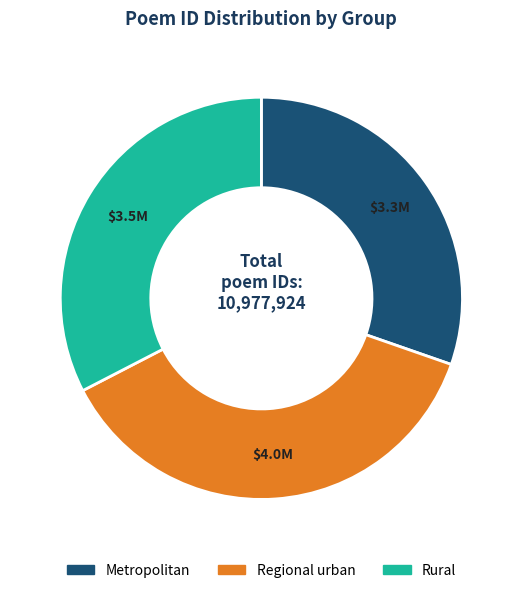

Is there any slice that represents more than half of the pie?

No